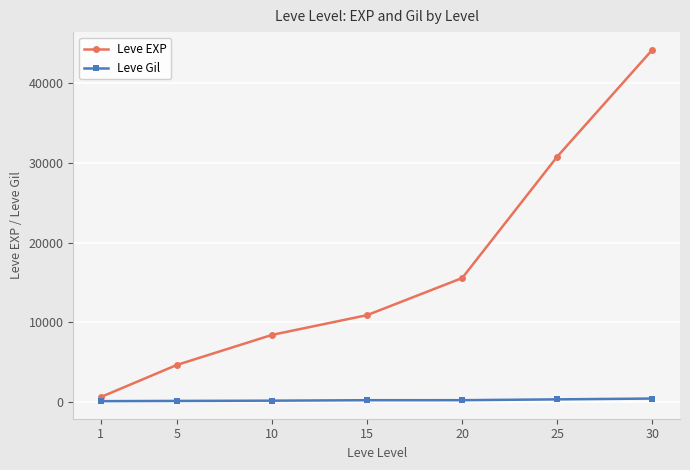

What is the maximum value for Leve EXP?

44230